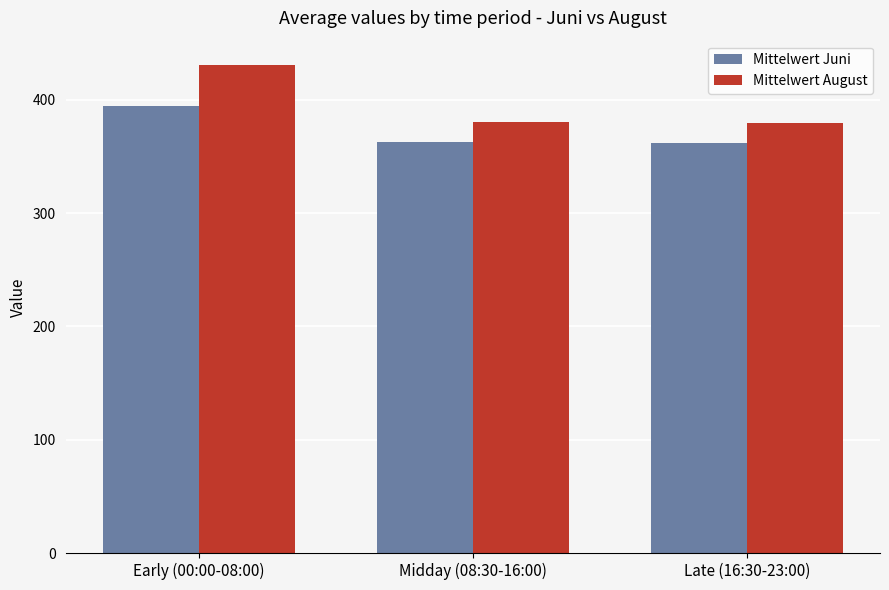

What are all the series names shown in the legend?

Mittelwert Juni, Mittelwert August